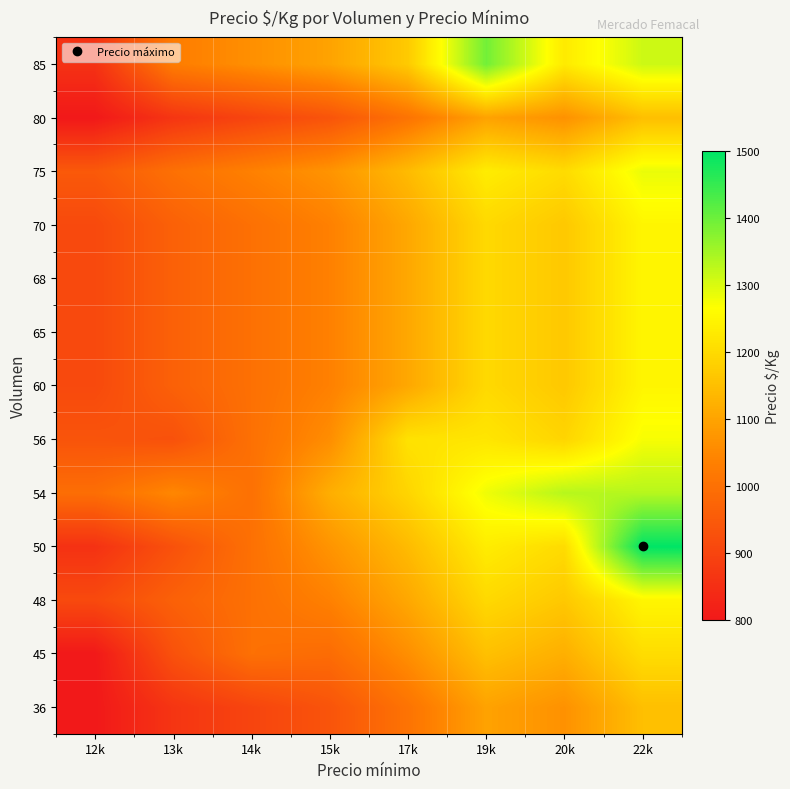

Which has a higher value, 14k or 12k?

14k